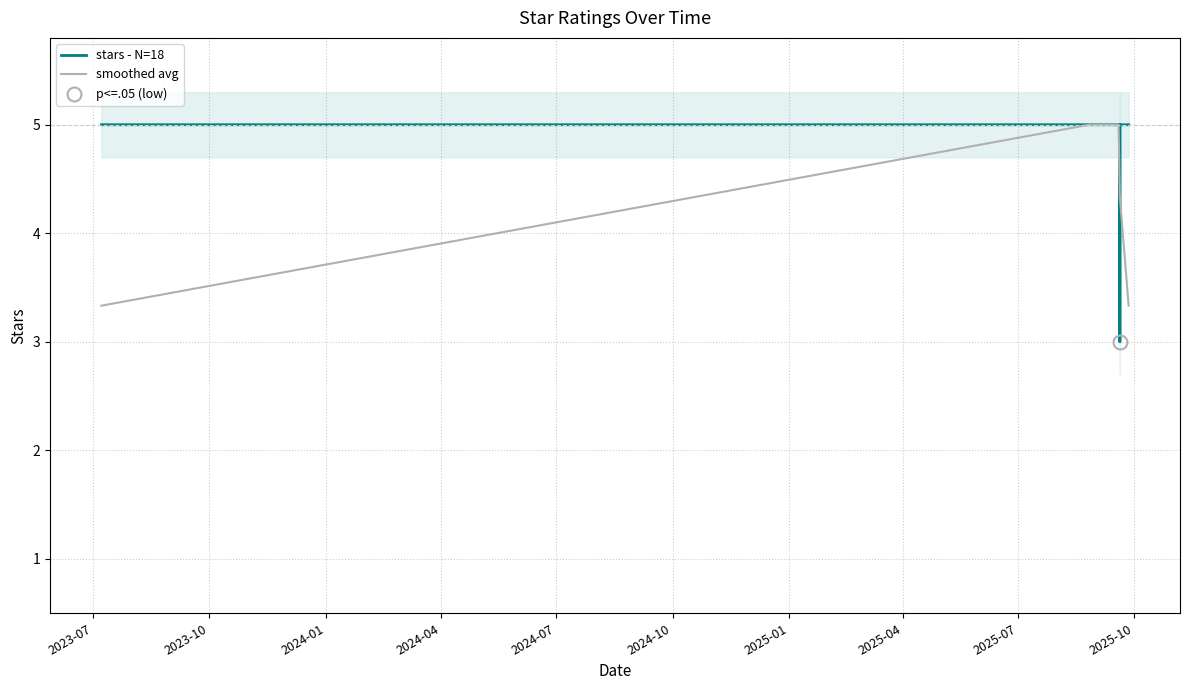

True or false: stars - N=18 has more than 0 interior local peaks.

False